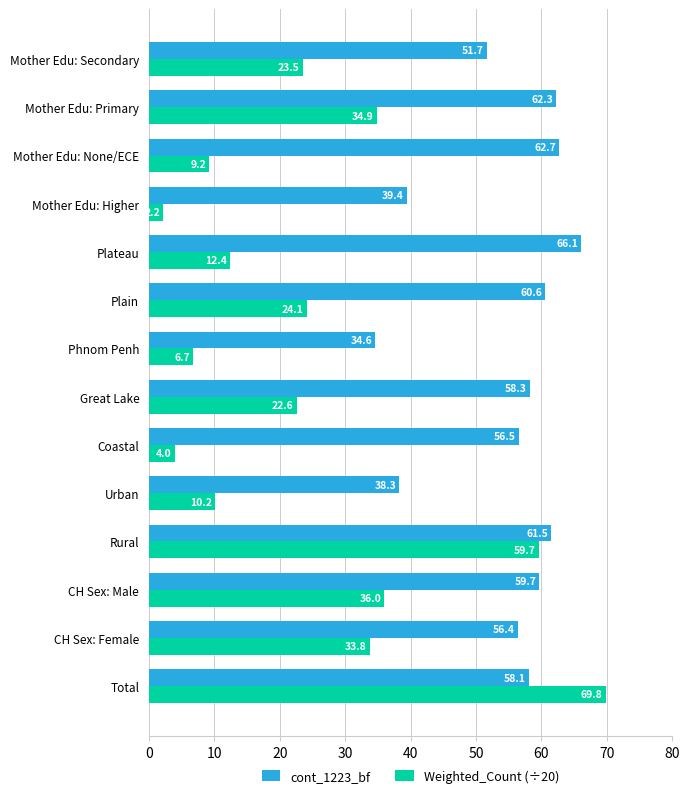

What is the difference between the maximum and minimum values in the Weighted_Count (÷20) series?

67.6